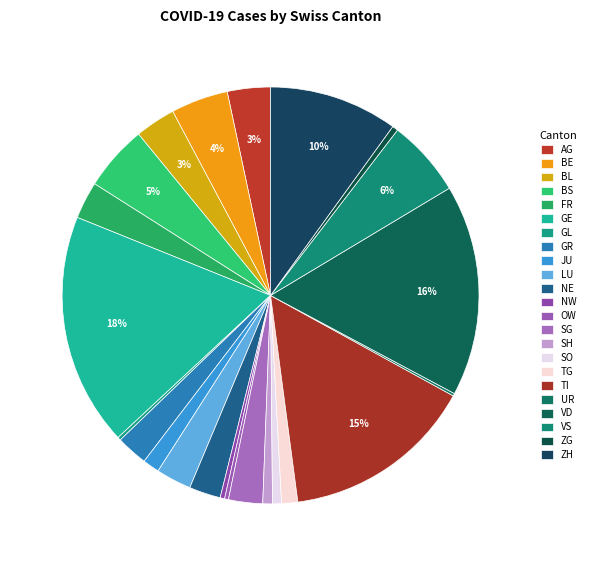

What is the total percentage of JU and VS?

7.3%